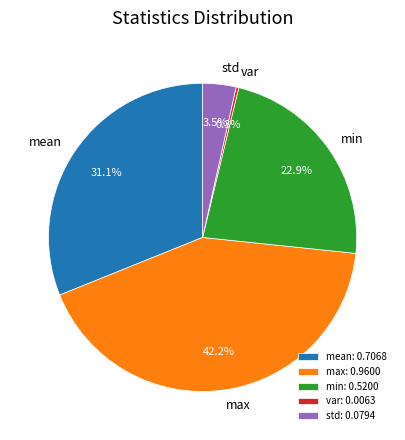

True or false: max accounts for 42% of the total.

True